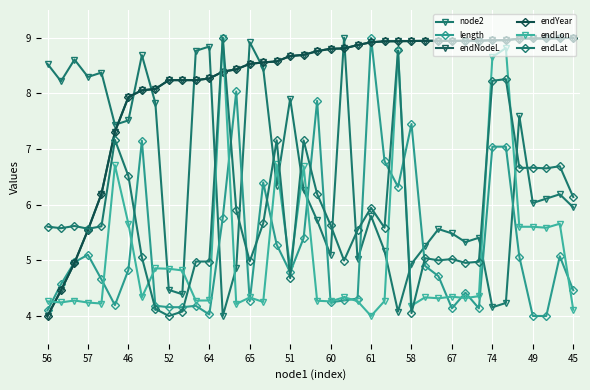

What is the difference between the maximum and minimum values in the endLat series?

5.0